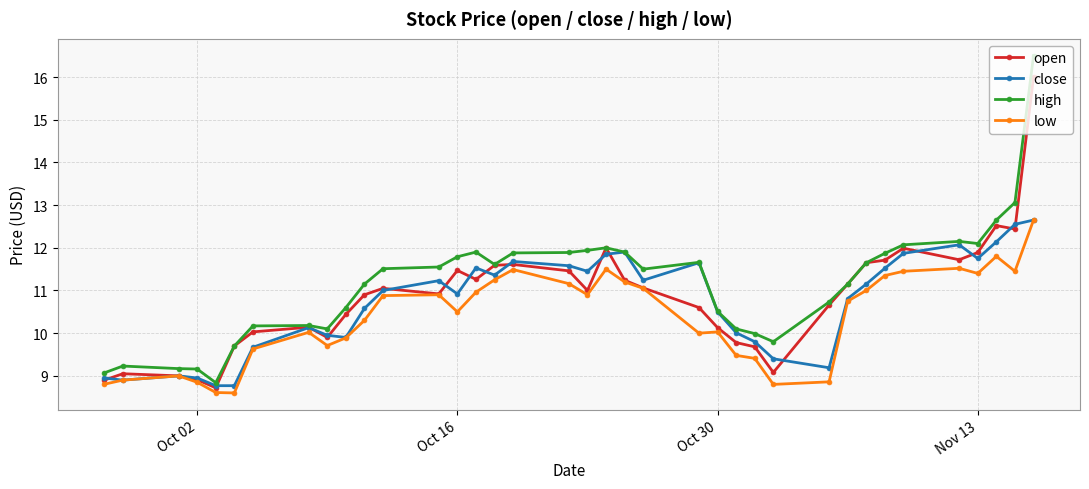

True or false: high has more than 0 points higher than both neighbors.

True